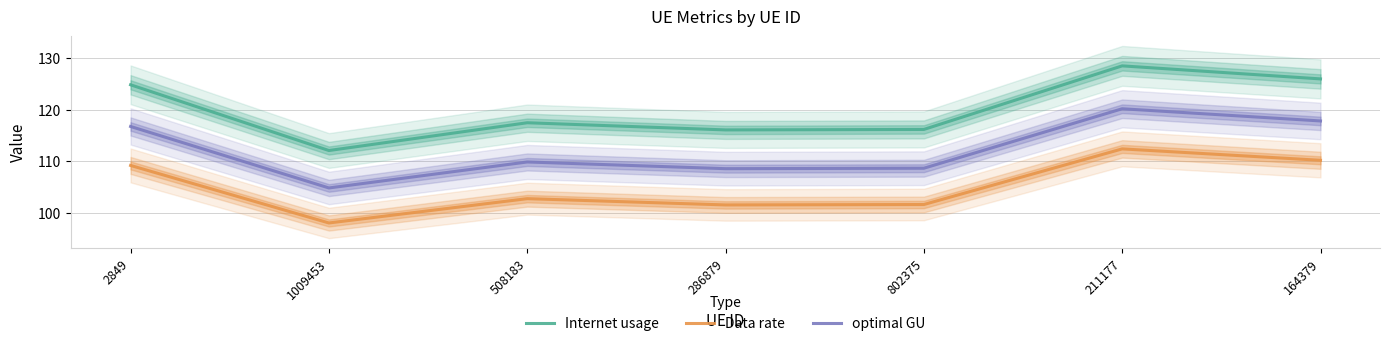

Between 2849 and 286879, which series saw the biggest shift?

Internet usage